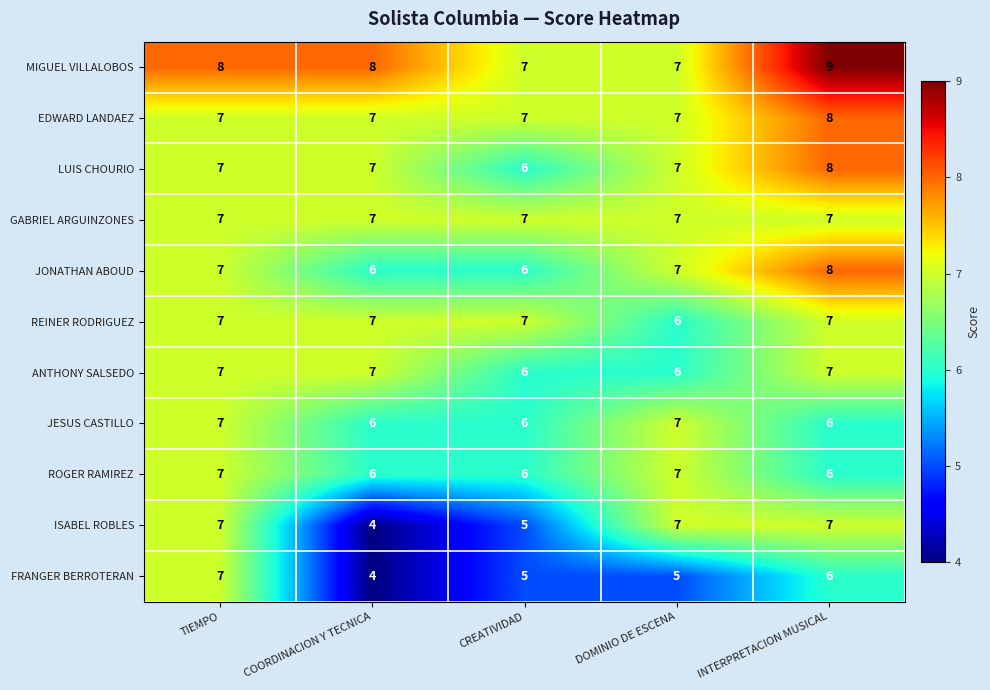

How many ISABEL ROBLES values are between 5 and 7?

4